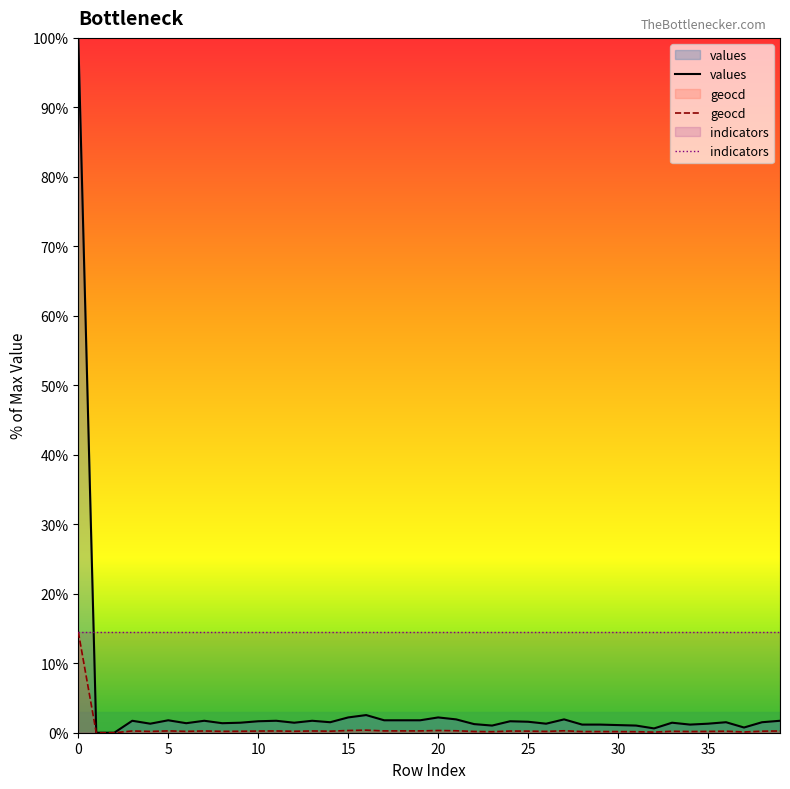

Reading left to right, extract all data points from this chart.

values: 100.0	0.0	0.0	1.7	1.3	1.8	1.4	1.7	1.4	1.4	1.7	1.7	1.4	1.7	1.5	2.2	2.5	1.8	1.8	1.8	2.2	1.9	1.2	1.0	1.7	1.6	1.3	1.9	1.2	1.2	1.1	1.0	0.6	1.4	1.2	1.3	1.5	0.8	1.5	1.7
geocd: 14.5	0.0	0.0	0.2	0.2	0.3	0.2	0.2	0.2	0.2	0.2	0.2	0.2	0.2	0.2	0.3	0.4	0.3	0.3	0.3	0.3	0.3	0.2	0.1	0.2	0.2	0.2	0.3	0.2	0.2	0.2	0.1	0.1	0.2	0.2	0.2	0.2	0.1	0.2	0.2
indicators: 14.5	14.5	14.5	14.5	14.5	14.5	14.5	14.5	14.5	14.5	14.5	14.5	14.5	14.5	14.5	14.5	14.5	14.5	14.5	14.5	14.5	14.5	14.5	14.5	14.5	14.5	14.5	14.5	14.5	14.5	14.5	14.5	14.5	14.5	14.5	14.5	14.5	14.5	14.5	14.5